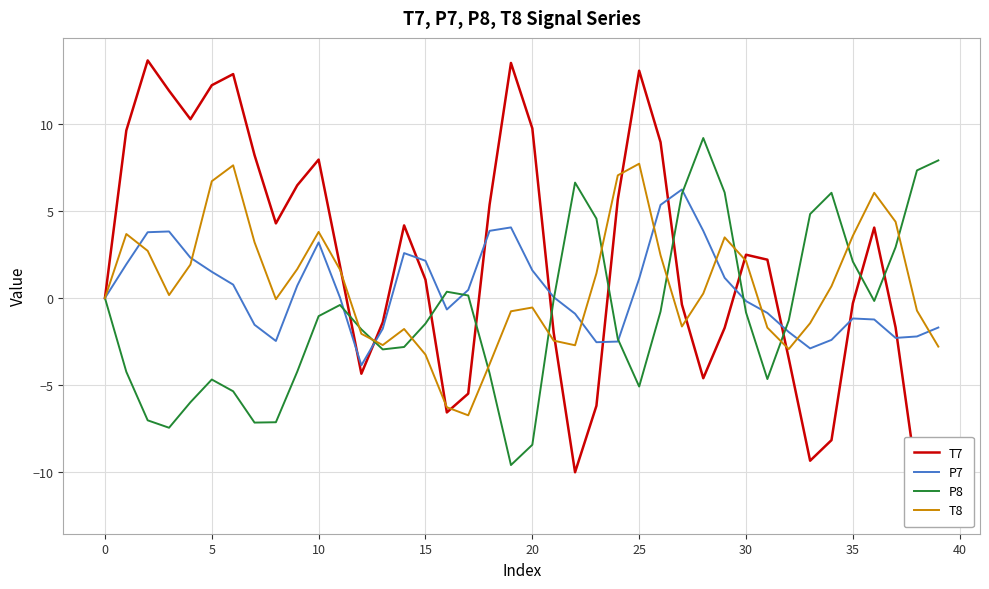

What is the highest value of the P7 series?

6.2